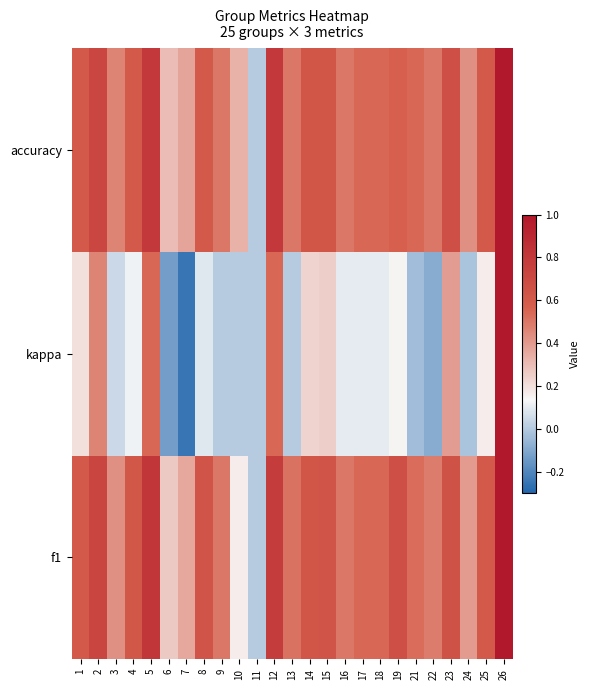

What is the difference between the highest and lowest values at 18?

0.4